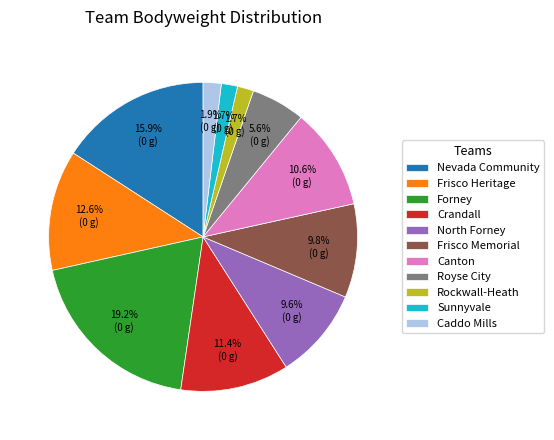

Is it true that Frisco Memorial is 10% of the pie?

True